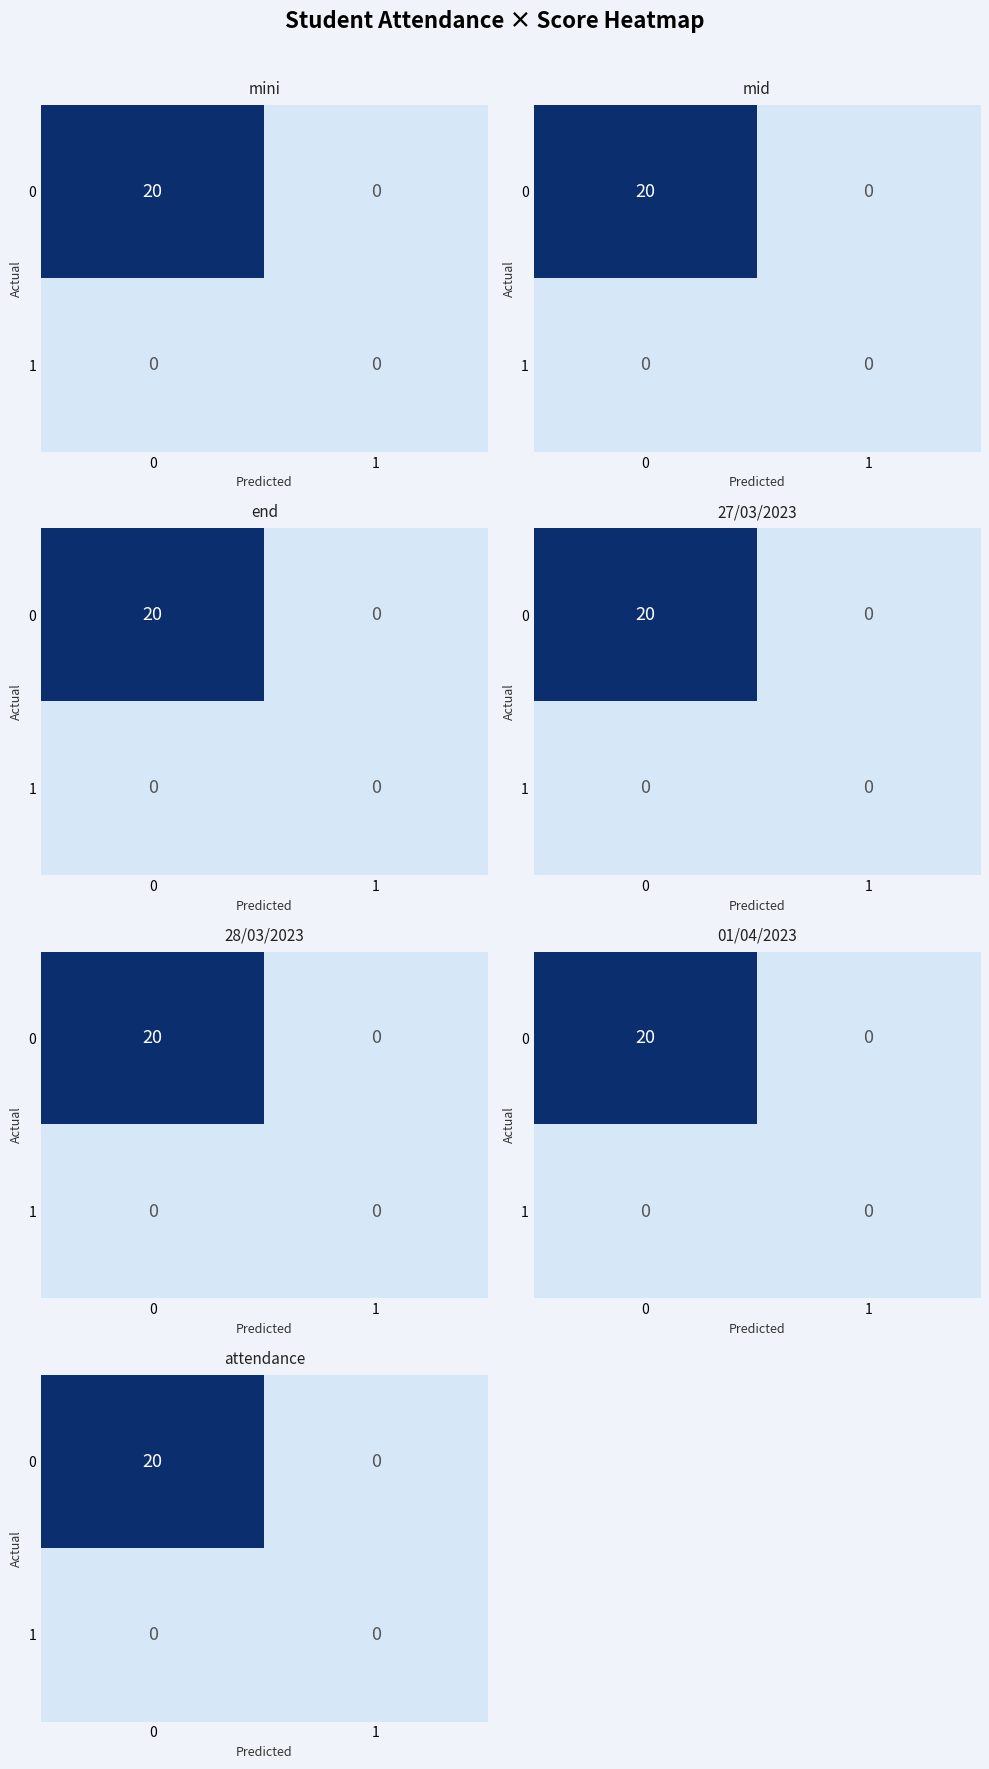

True or false: 0 has a value of 20 at 0.

True